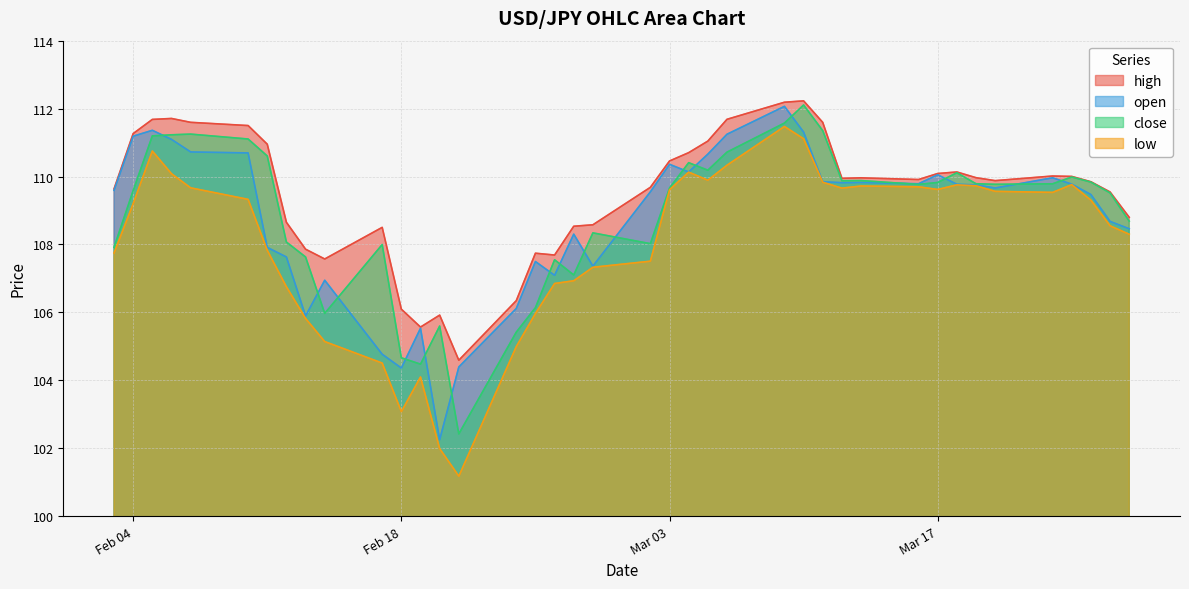

At which label does close first exceed 109?

Feb 04